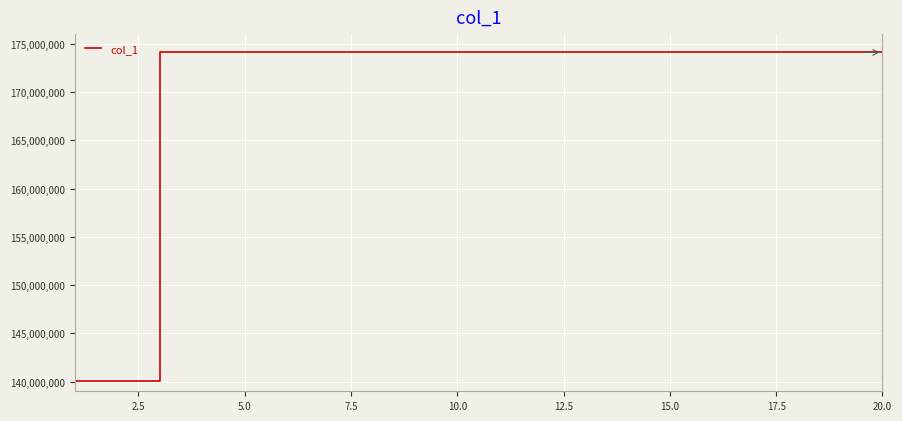

What is the greatest value displayed?

174103110